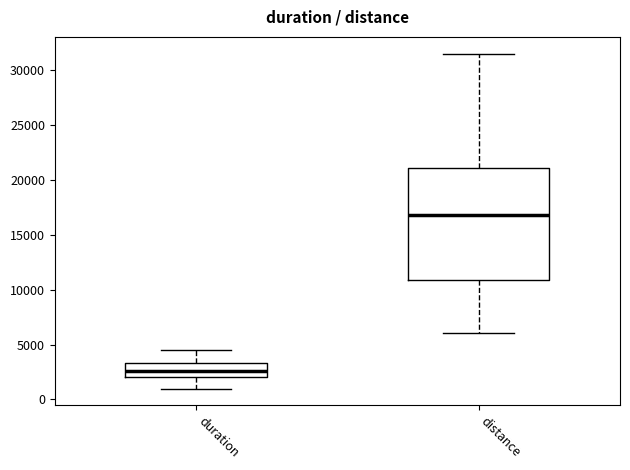

Which box has the highest median line?

distance